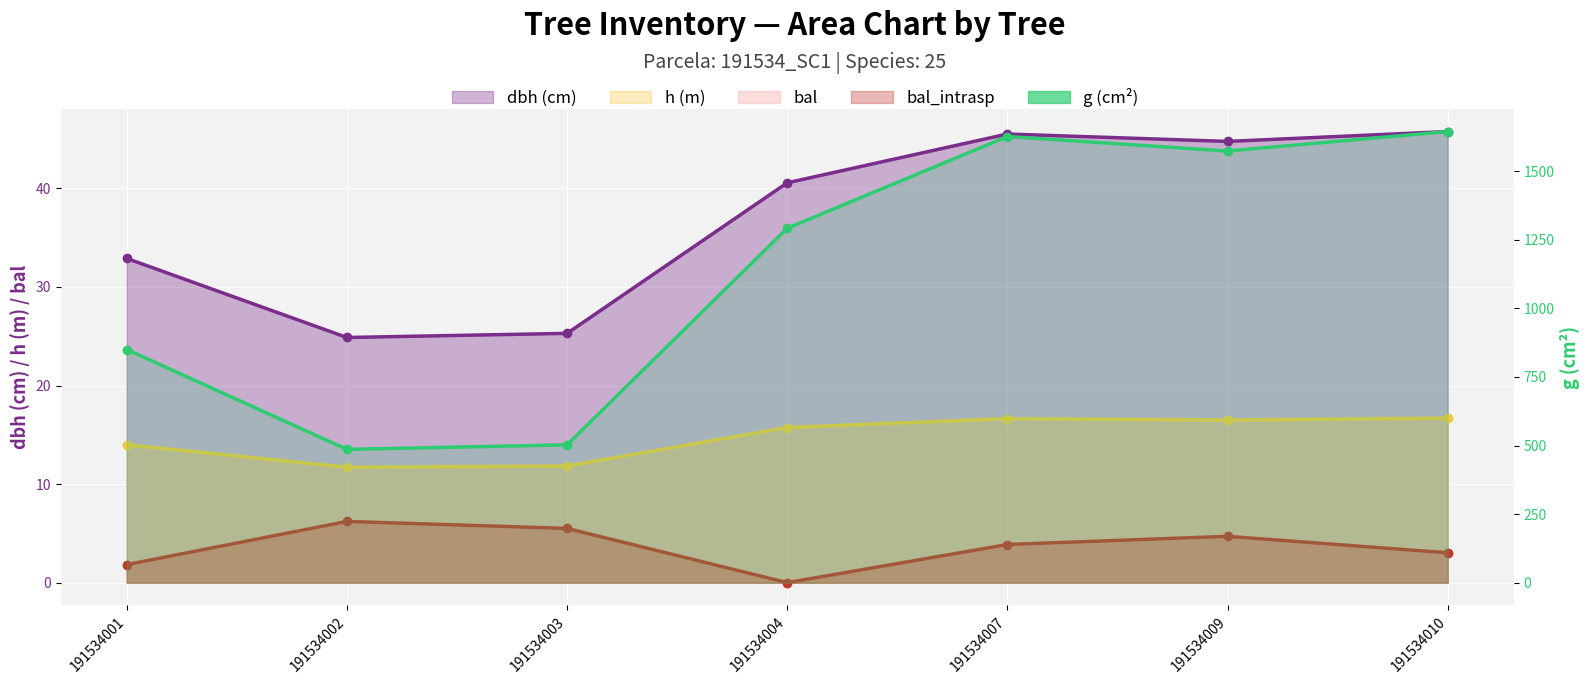

Reading left to right, list all the values displayed in this chart.

dbh: 191534001=32.9	191534002=24.9	191534003=25.3	191534004=40.6	191534007=45.5	191534009=44.8	191534010=45.8
h: 191534001=14.0	191534002=11.7	191534003=11.8	191534004=15.7	191534007=16.6	191534009=16.5	191534010=16.7
g: 191534001=849.8	191534002=485.9	191534003=502.4	191534004=1291.9	191534007=1626.3	191534009=1573.4	191534010=1644.4
bal: 191534001=1.8	191534002=6.2	191534003=5.5	191534004=0.0	191534007=3.9	191534009=4.7	191534010=3.0
bal_intrasp: 191534001=1.8	191534002=6.2	191534003=5.5	191534004=0.0	191534007=3.9	191534009=4.7	191534010=3.0